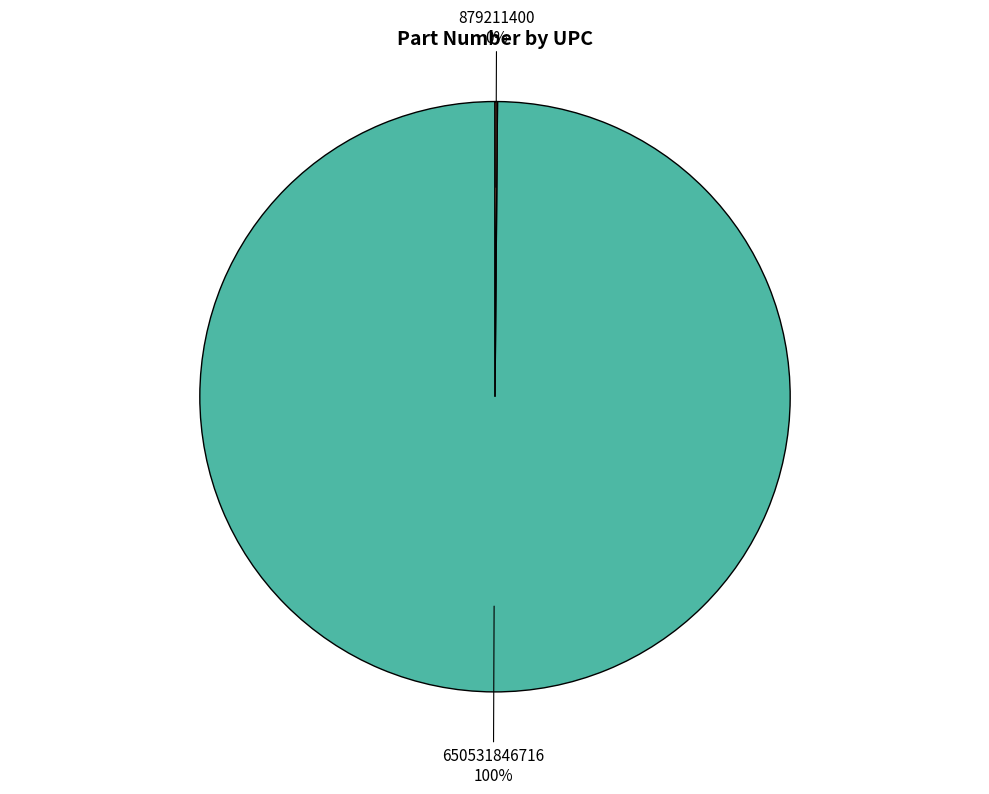

What percentage is the 650531846716 slice, to the nearest percent?

100%